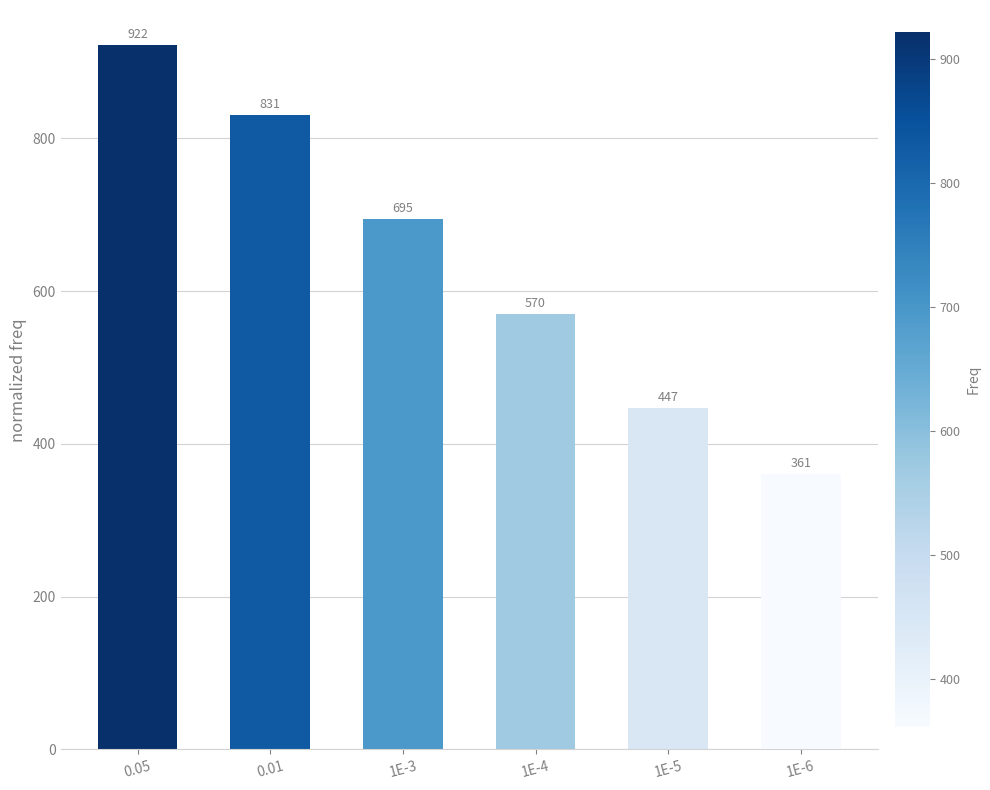

Reading left to right, what are all the values shown in this chart?

922	831	695	570	447	361